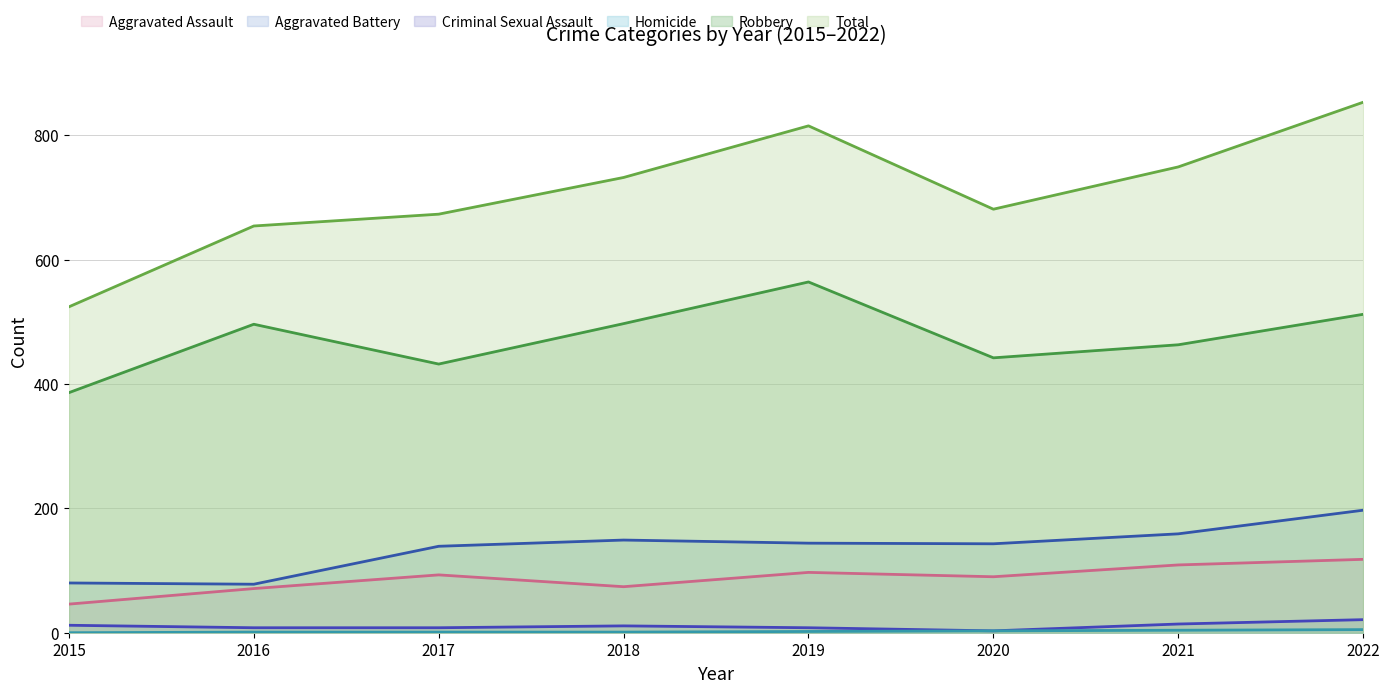

At which label does Aggravated Battery first exceed 144?

2018